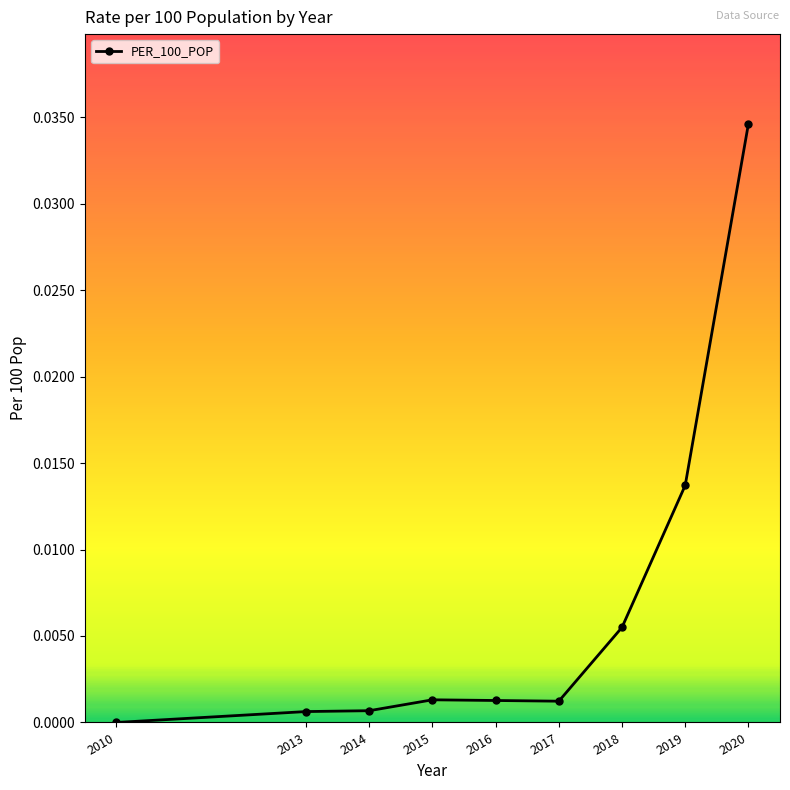

Which label corresponds to the largest value in the chart?

2020